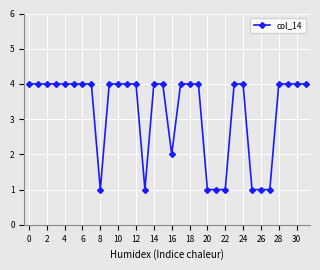

What is the difference between the maximum and minimum values?

3